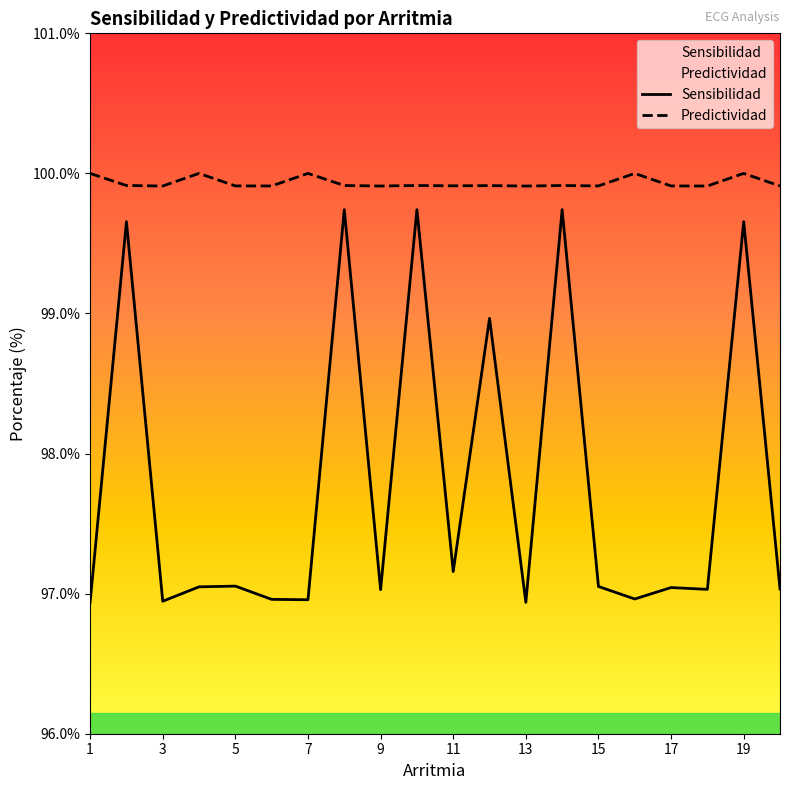

What is the sum of the Predictividad values at 12 and 11?

199.8